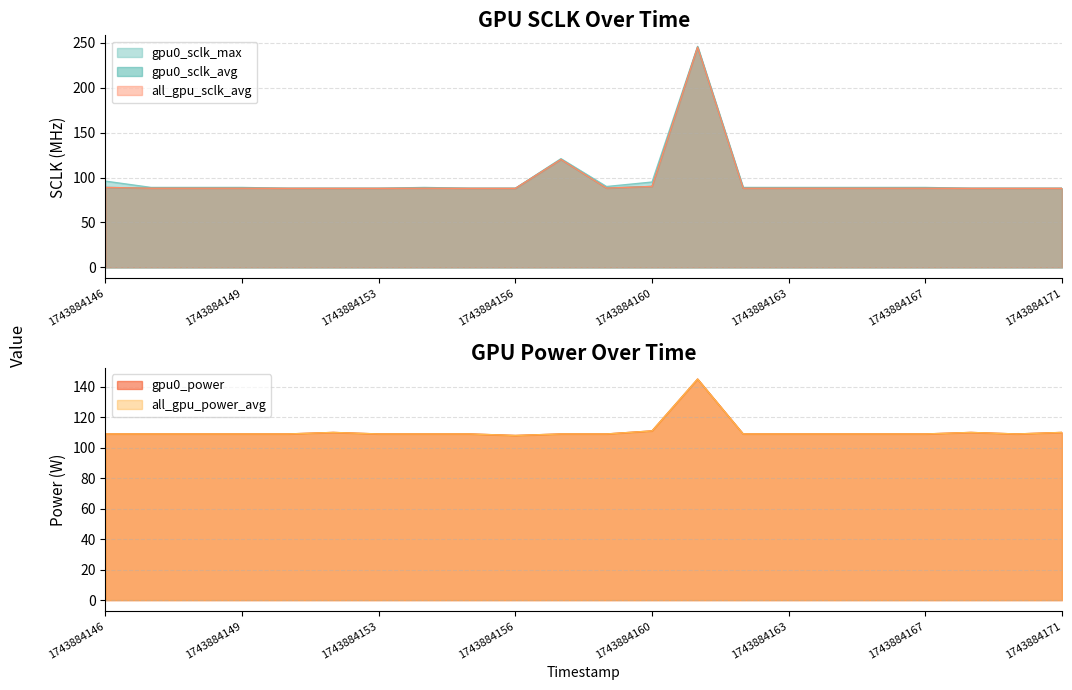

True or false: gpu0_sclk_max and all_gpu_sclk_avg intersect in this chart.

False